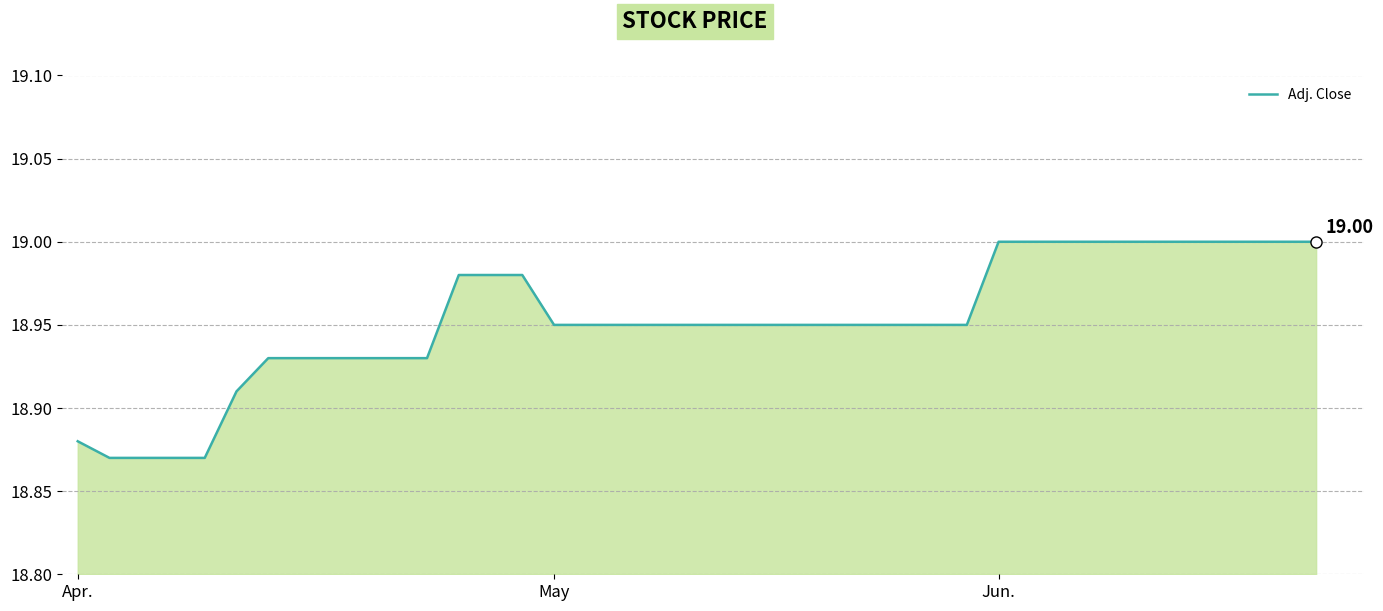

How many values are between 18 and 19?

40